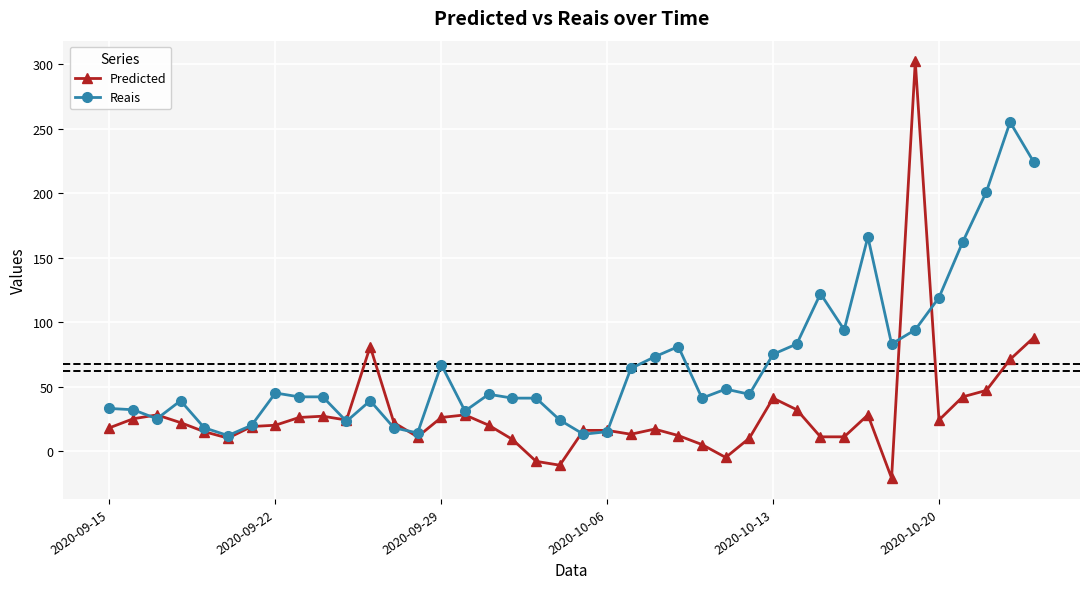

True or false: Reais and Predicted cross at least once.

True